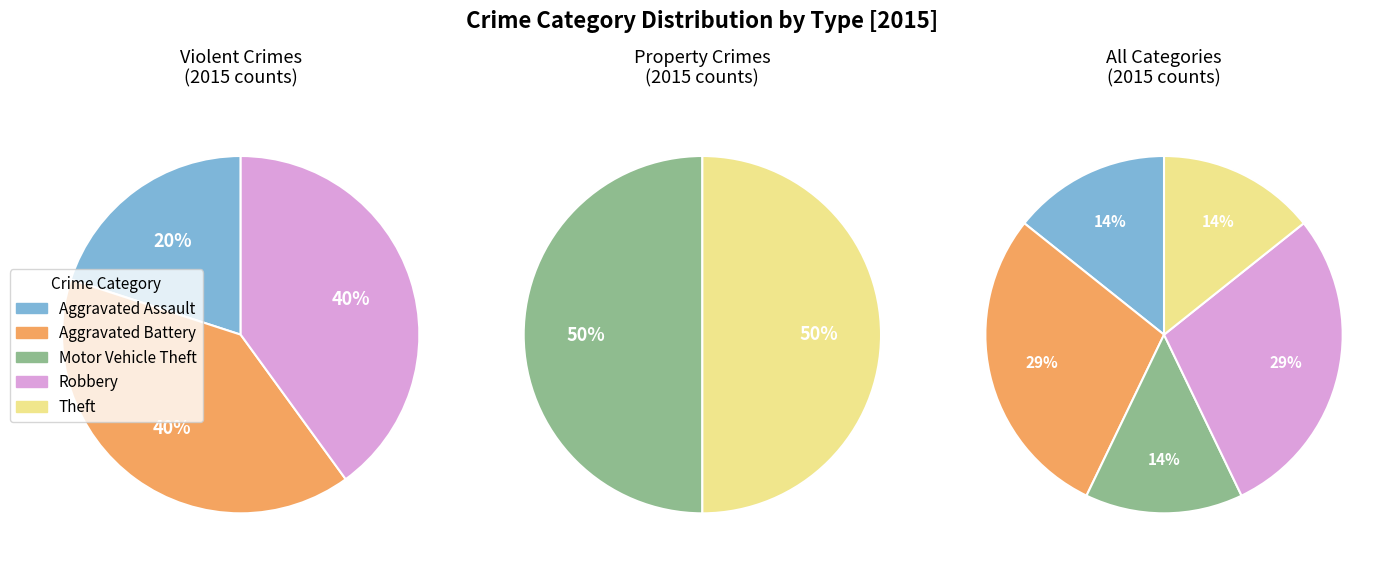

Combined, what portion of the pie is Motor Vehicle Theft and Theft?

28.6%